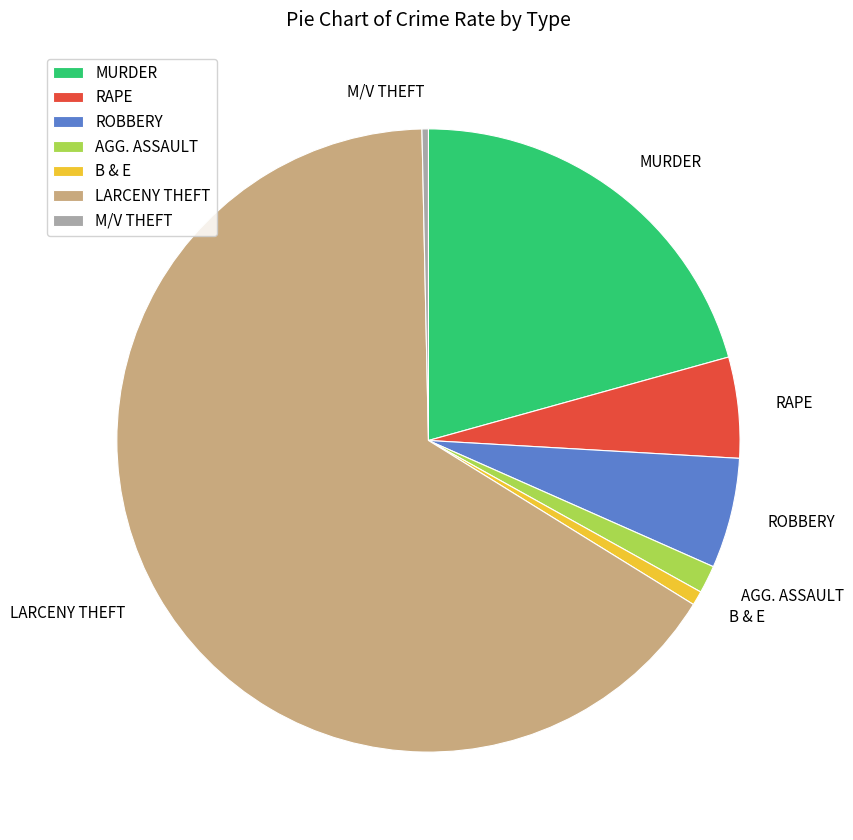

Between MURDER and AGG. ASSAULT, which is larger?

MURDER